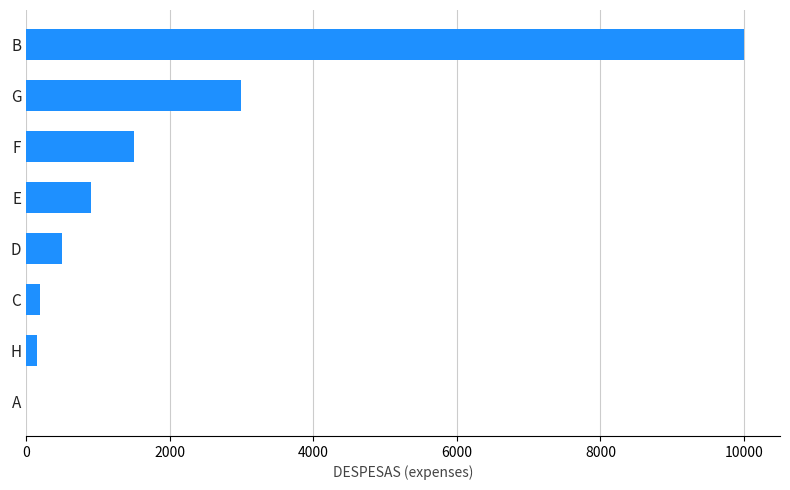

Which label corresponds to the largest value in the chart?

B